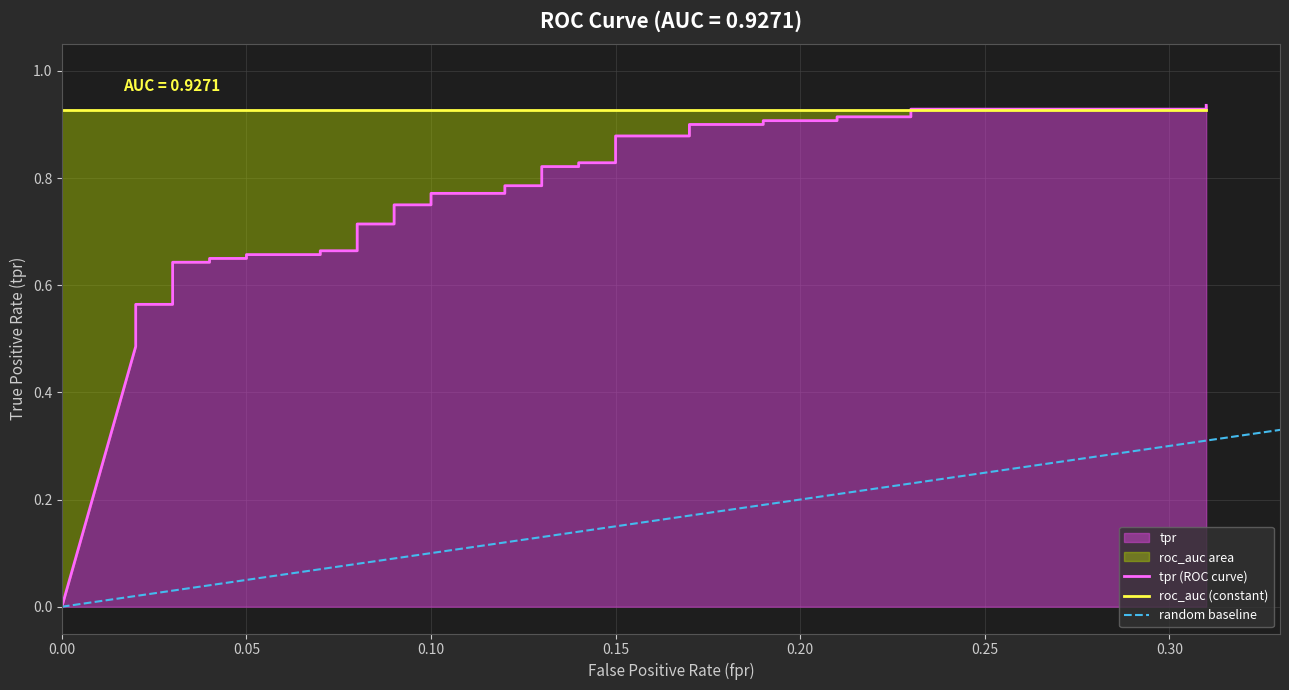

What is the average value?

0.7